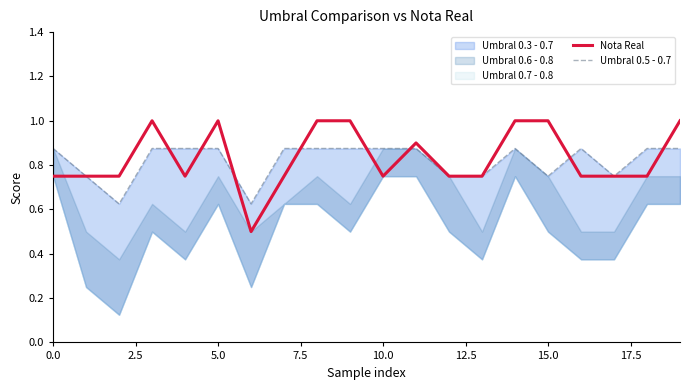

True or false: Nota Real has a value of 1.0 at 10.0.

False